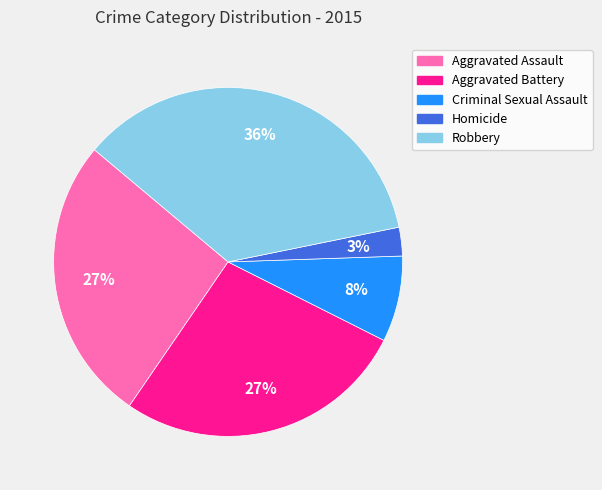

To the nearest percent, what portion does Aggravated Assault represent?

27%